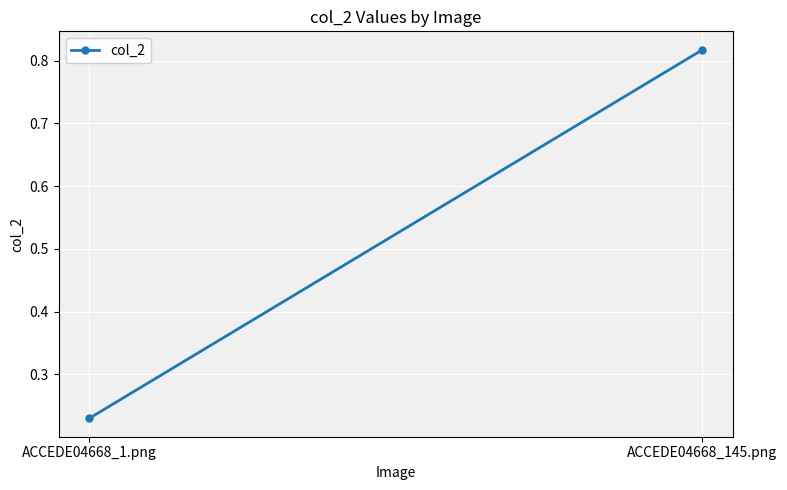

Which label corresponds to the largest value in the chart?

ACCEDE04668_145.png